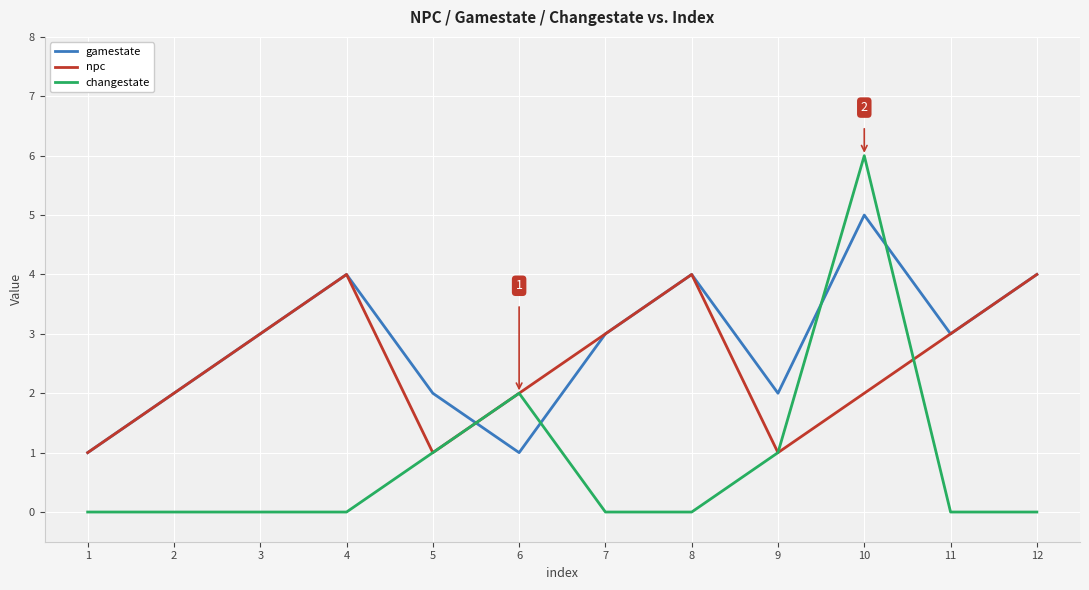

What is the difference between the second highest and second lowest values in the gamestate series?

3